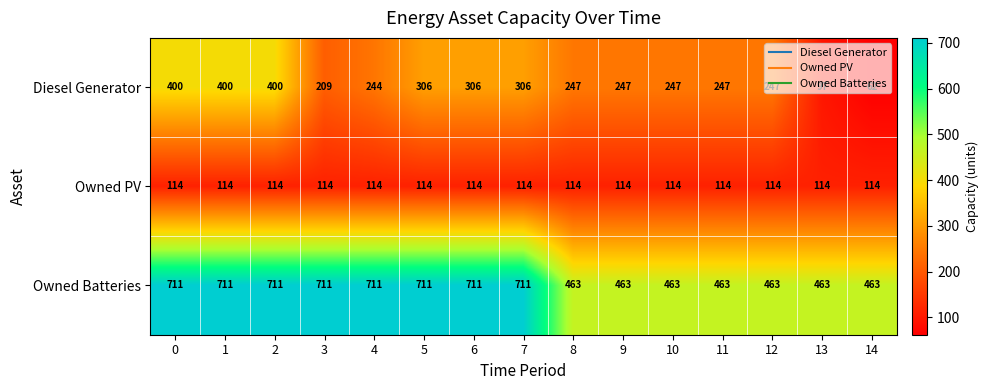

What is the spread (max minus min) of values at 12?

349